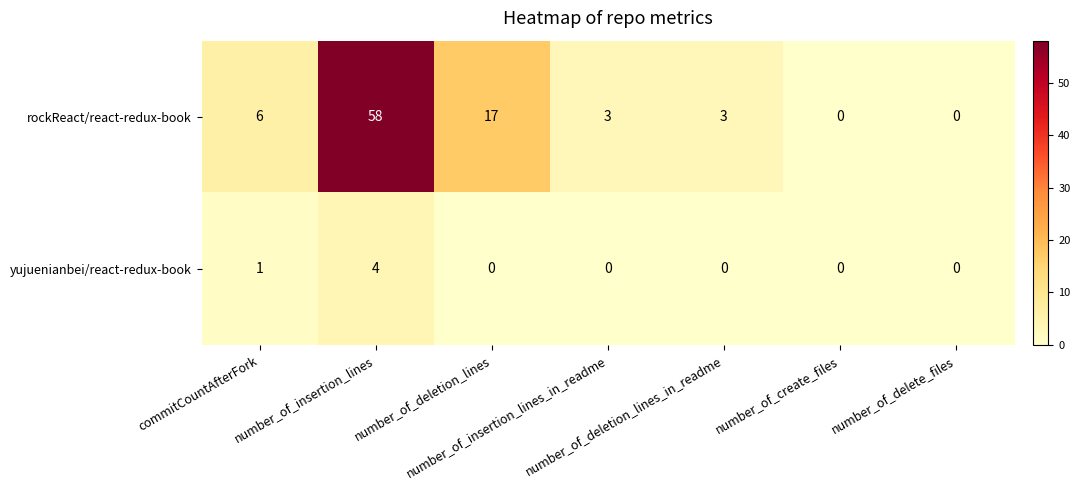

Which series has the widest spread of values?

rockReact/react-redux-book